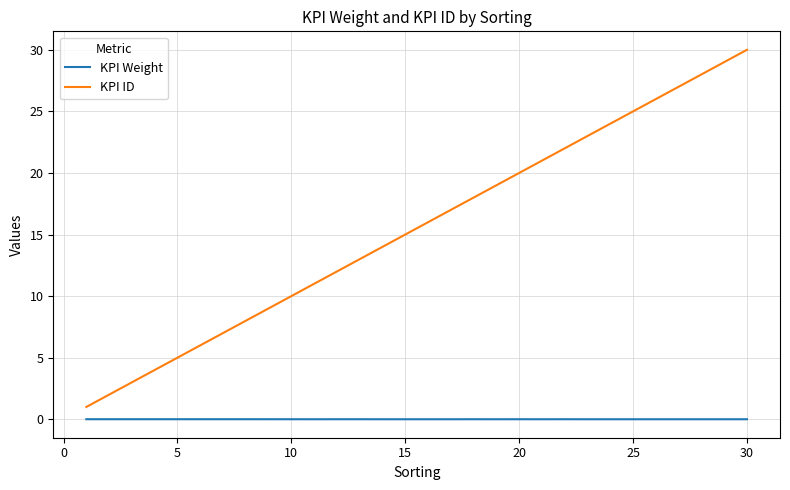

Which series has the largest total across all categories?

KPI ID